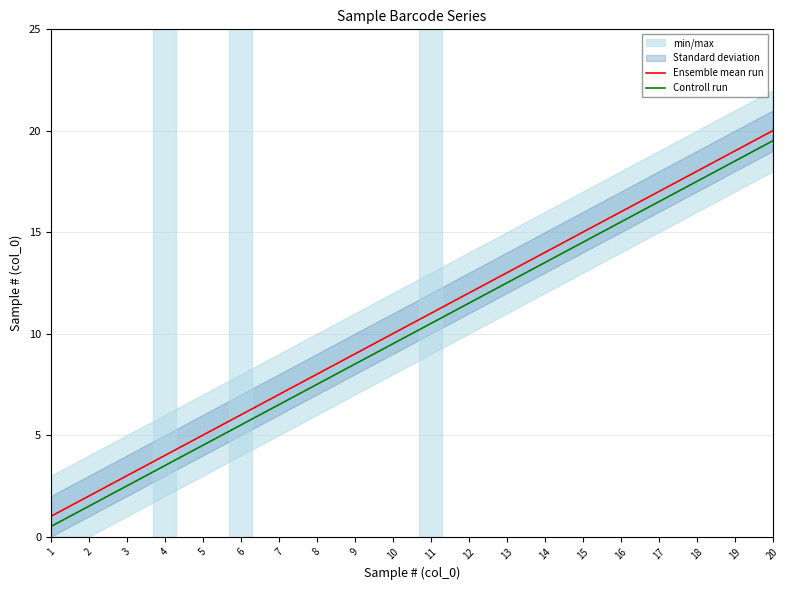

Which category has the lowest value in the Ensemble mean run series?

1